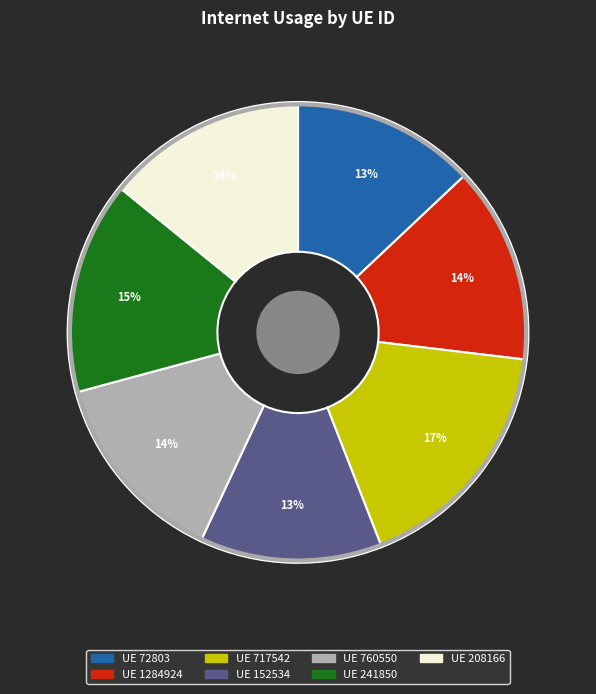

To the nearest percent, what is the combined percentage of UE 72803 and UE 760550?

27%